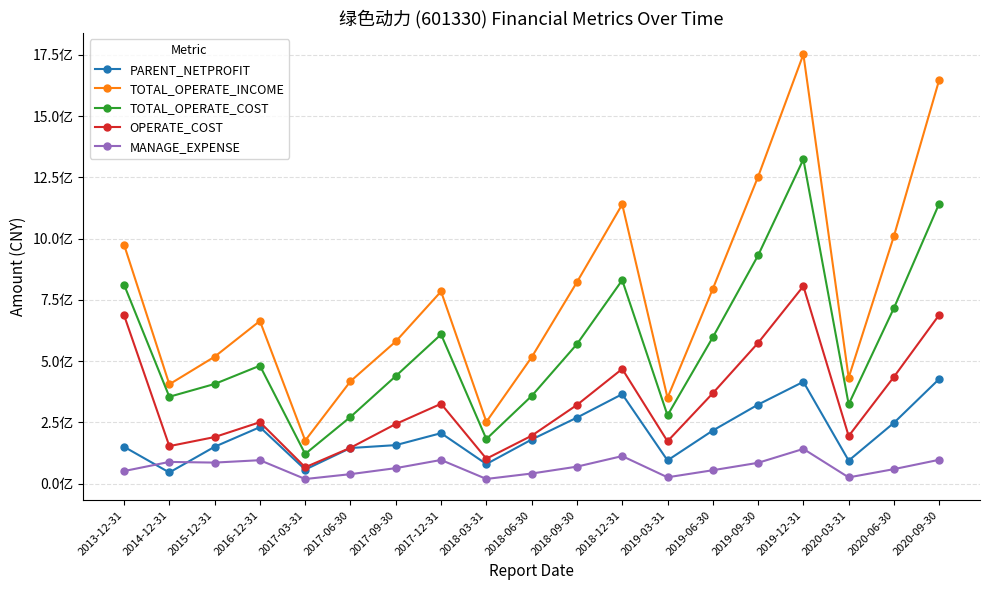

What is the approximate value of OPERATE_COST at 2019-09-30?

574778582.5